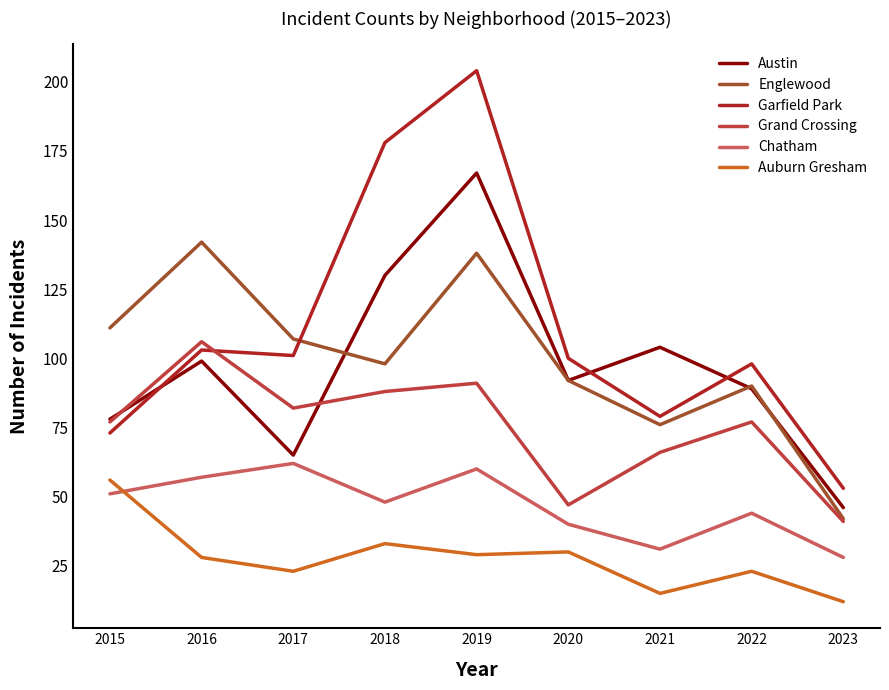

Which series has the largest range (max minus min)?

Garfield Park